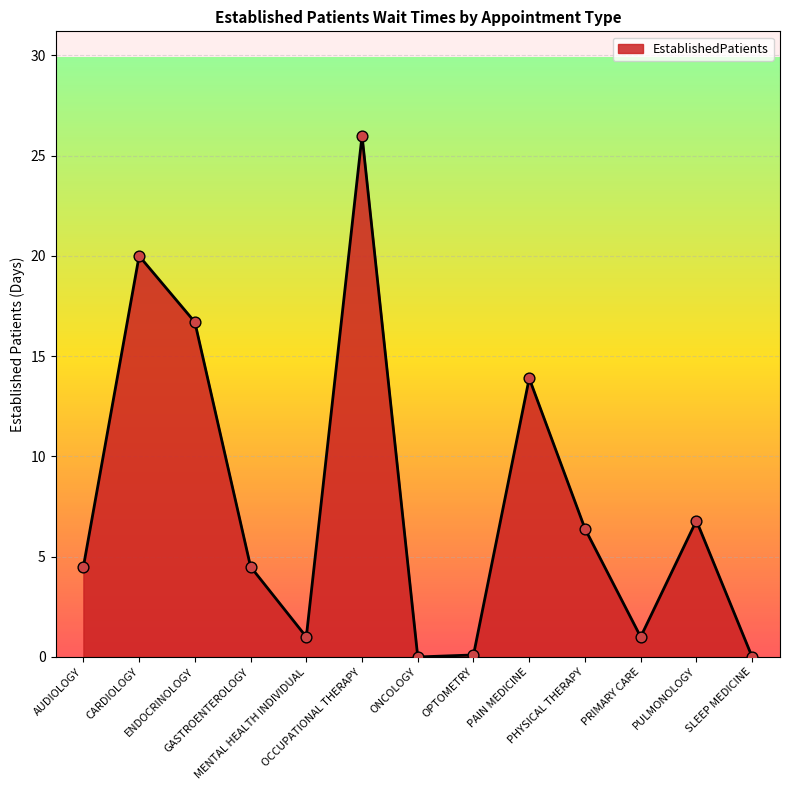

What is the change in value from OPTOMETRY to SLEEP MEDICINE?

-0.1